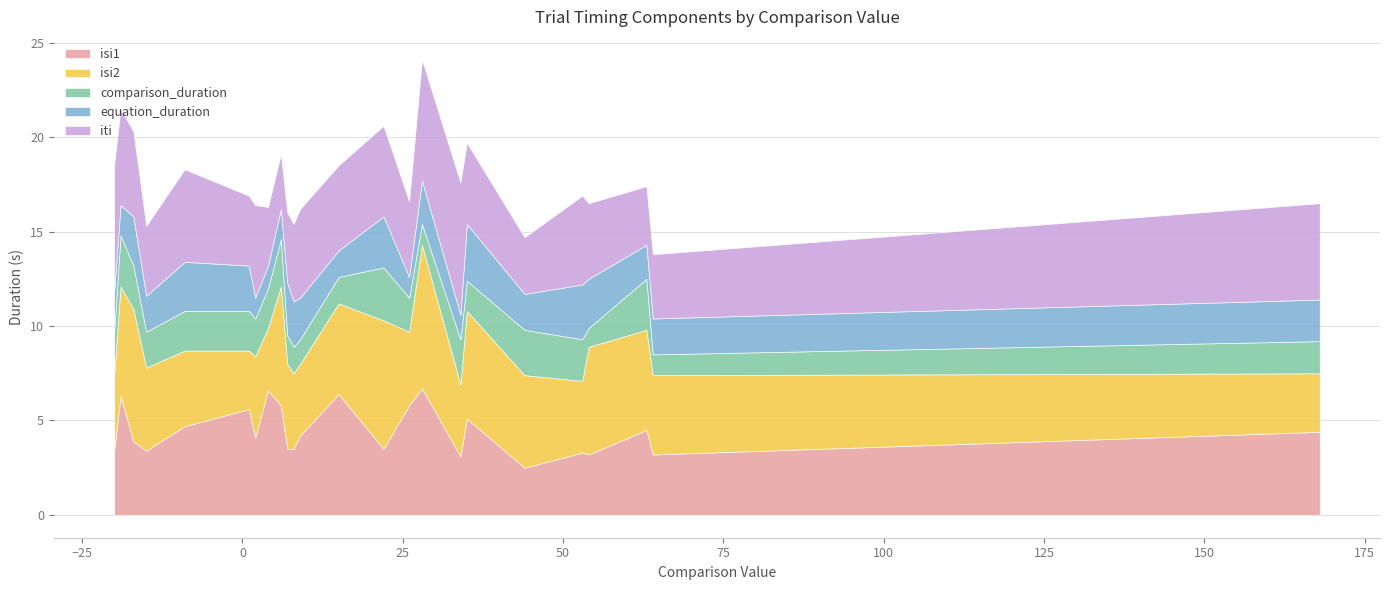

What is the difference between the second highest and second lowest values in the equation_duration series?

1.8